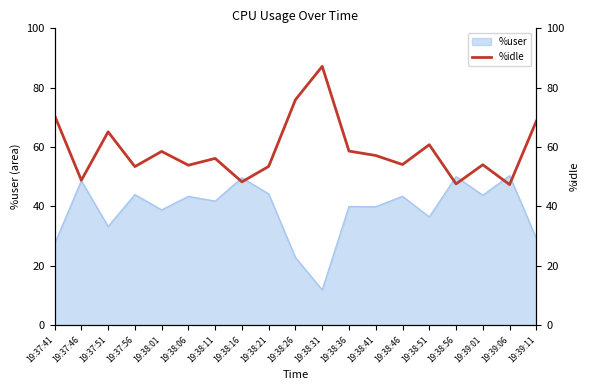

The value of %user at 19:38:41 is 39.9. True or false?

True